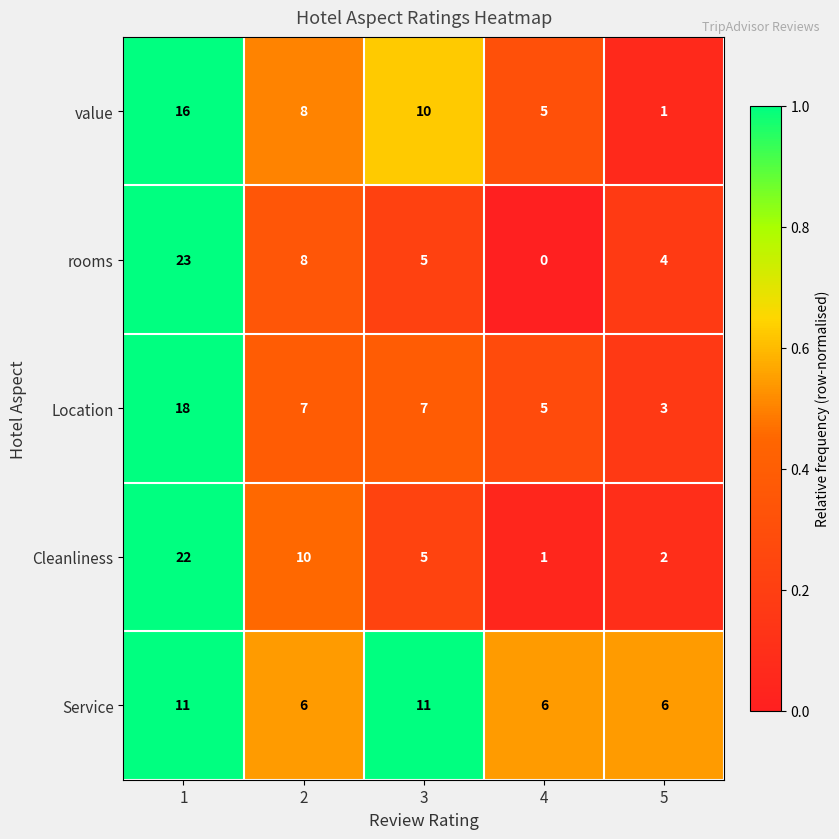

List the labels in order of Cleanliness value, largest first.

1, 2, 3, 5, 4